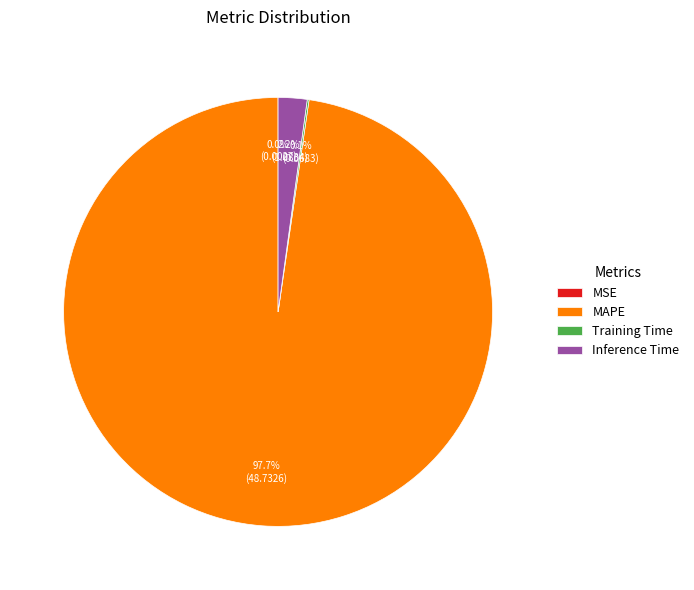

Is it true that MAPE is 84% of the pie?

False